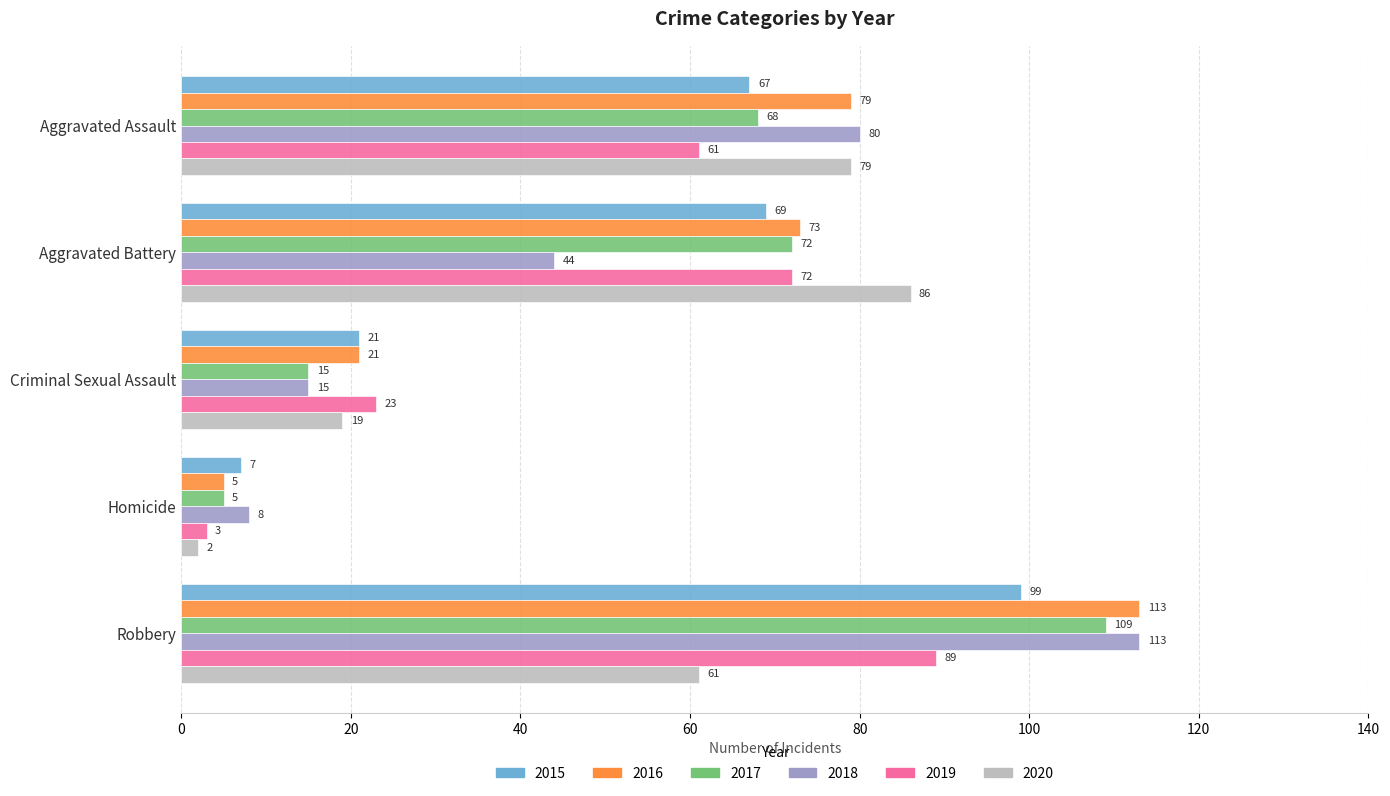

At how many categories does at least one series exceed 72?

3